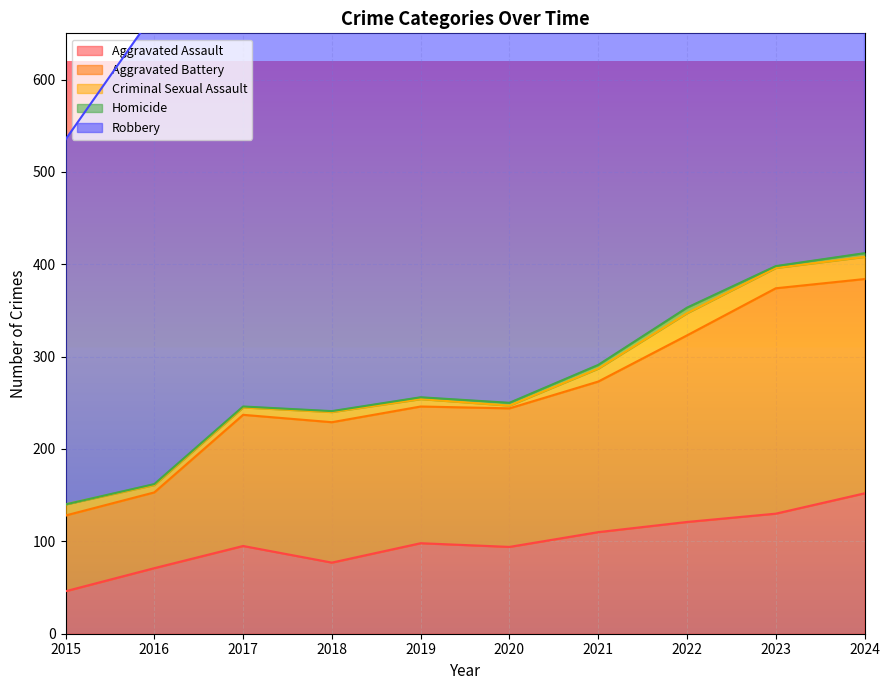

What is the sum of the Aggravated Battery values at 2024 and 2019?

380